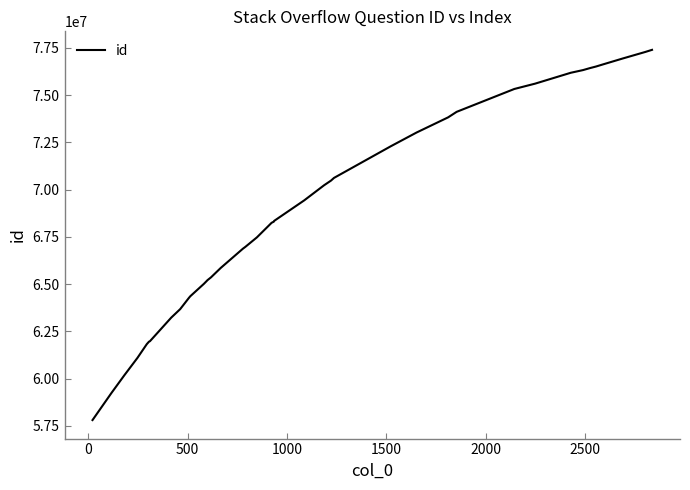

What is the minimum value shown in the chart?

57806624